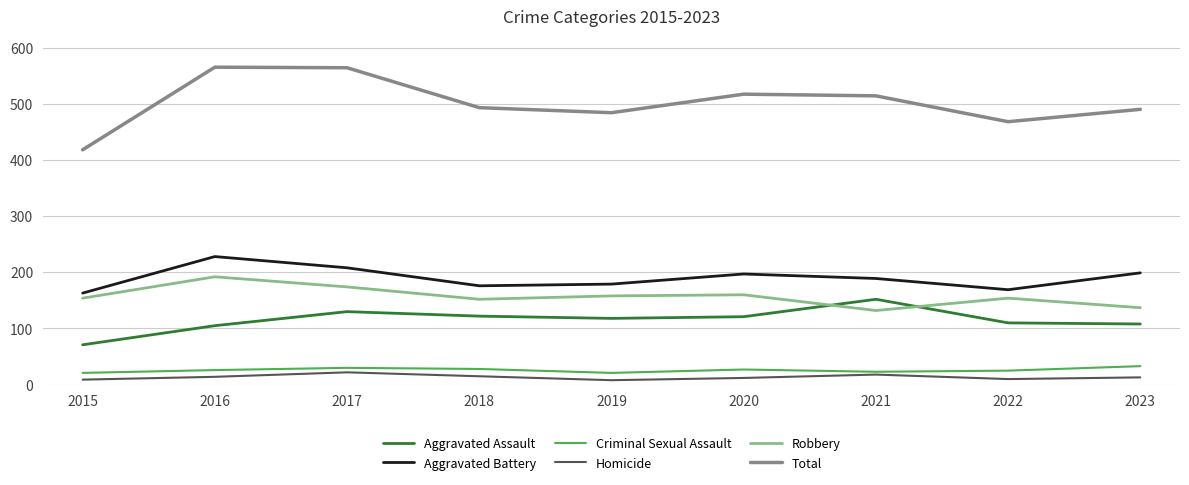

What is the total value across all series at 2016?

1130